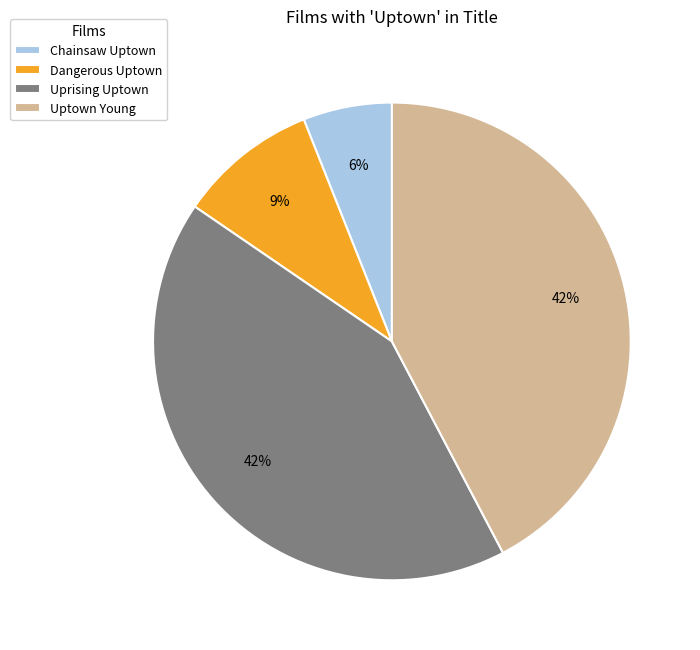

Which slice is the smallest?

Chainsaw Uptown